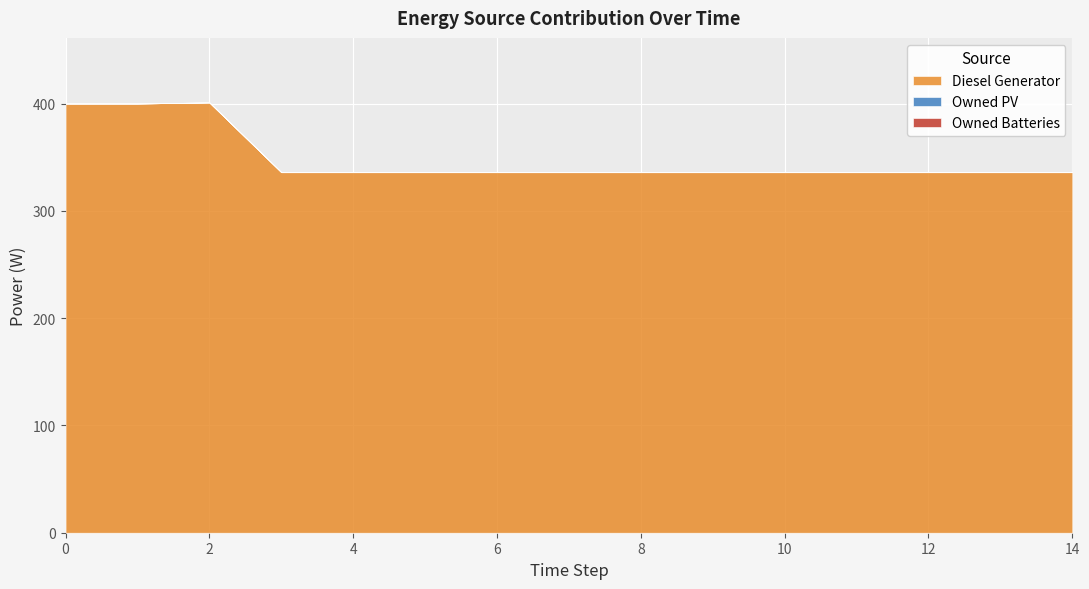

True or false: Owned PV and Owned Batteries cross at least once.

False